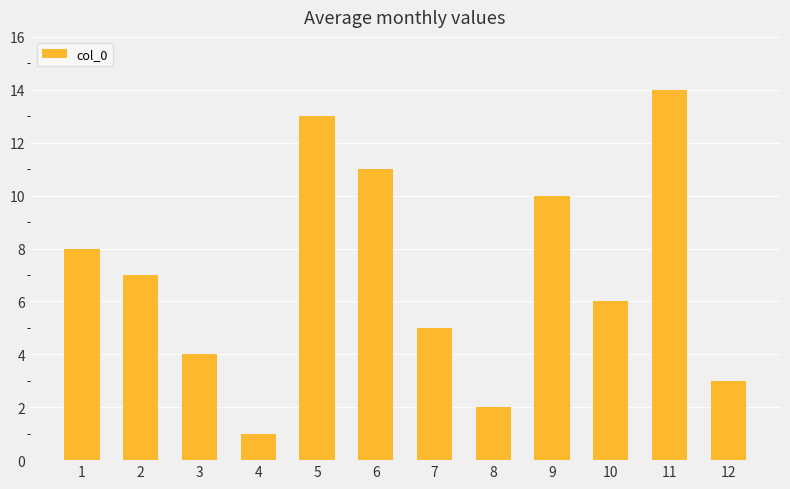

What is the difference between the maximum and second lowest values?

12